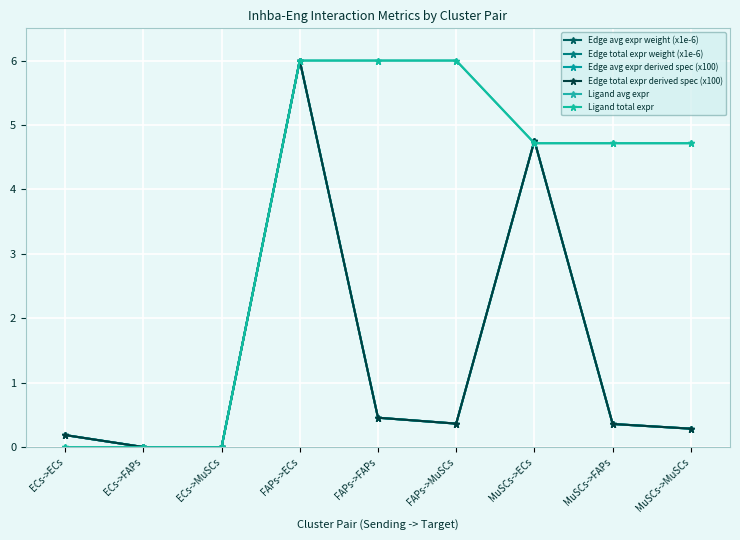

Where is Edge total expr derived spec (x100) nearest to the value 3?

MuSCs->ECs